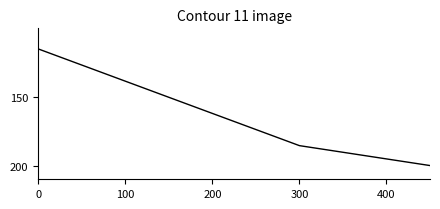

What is the average value?

162.7